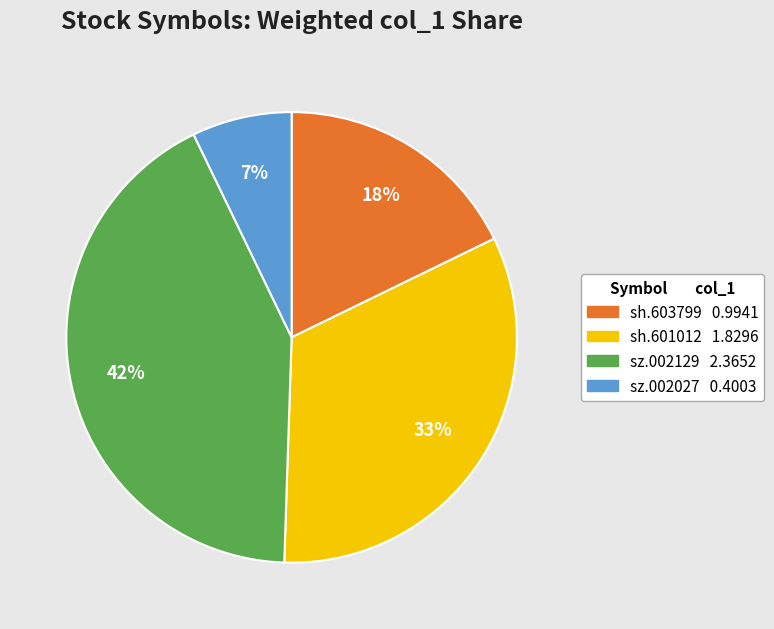

To the nearest percent, what portion does sz.002129 represent?

42%